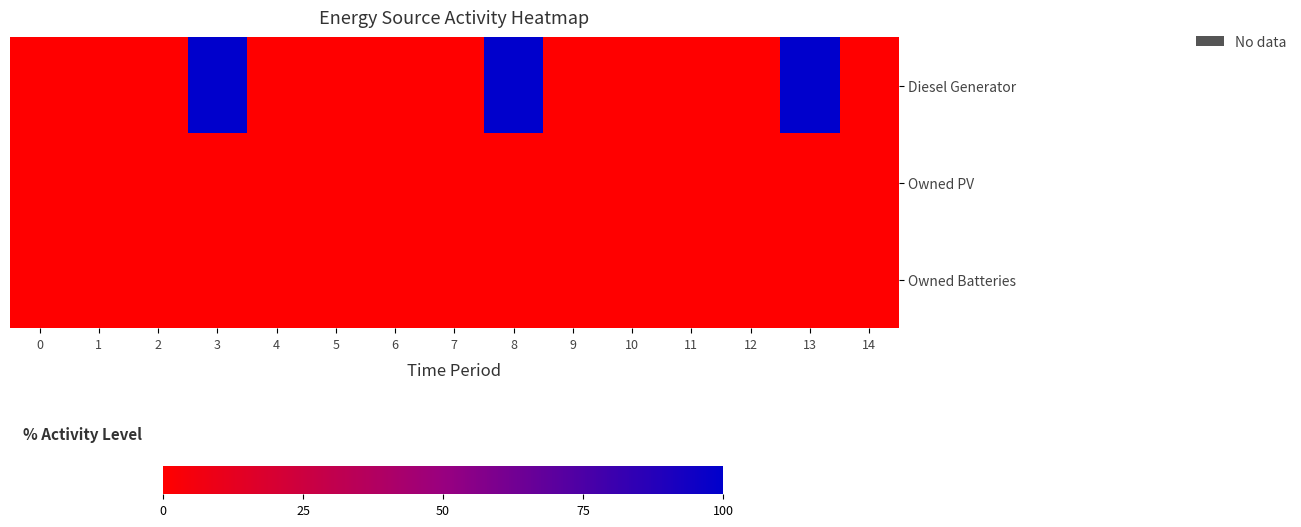

Reading left to right, transcribe all the data shown in this chart.

Diesel Generator: 0=0	1=0	2=0	3=100	4=0	5=0	6=0	7=0	8=100	9=0	10=0	11=0	12=0	13=100	14=0
Owned PV: 0=0	1=0	2=0	3=0	4=0	5=0	6=0	7=0	8=0	9=0	10=0	11=0	12=0	13=0	14=0
Owned Batteries: 0=0	1=0	2=0	3=0	4=0	5=0	6=0	7=0	8=0	9=0	10=0	11=0	12=0	13=0	14=0